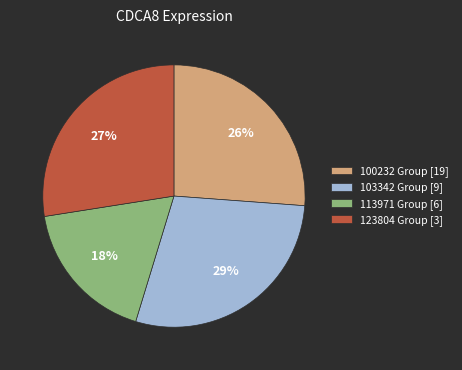

What is the ratio of the value at 113971 Group [6] to the value at 103342 Group [9]?

0.6